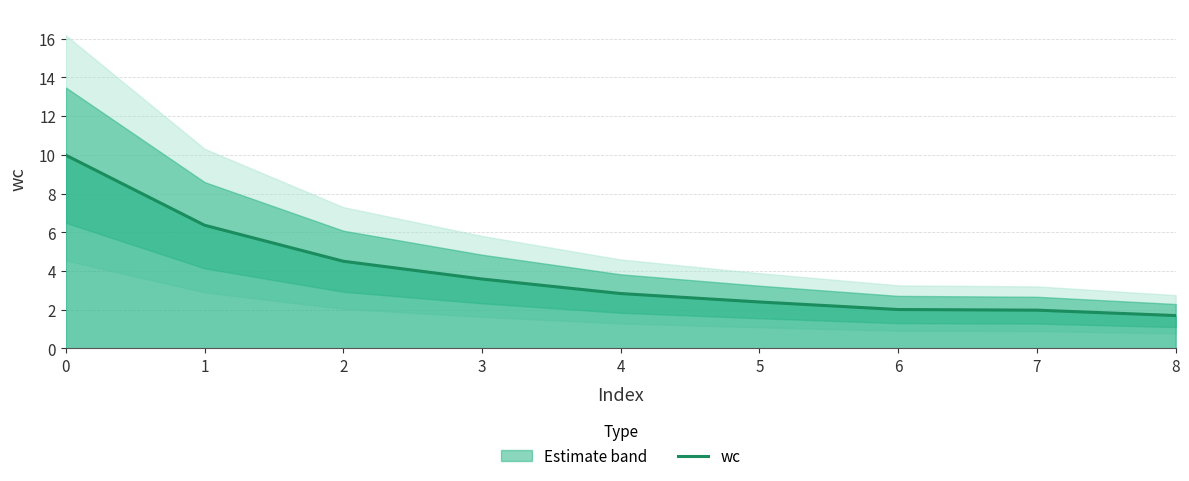

True or false: the data shows 10.0 at 0.

True